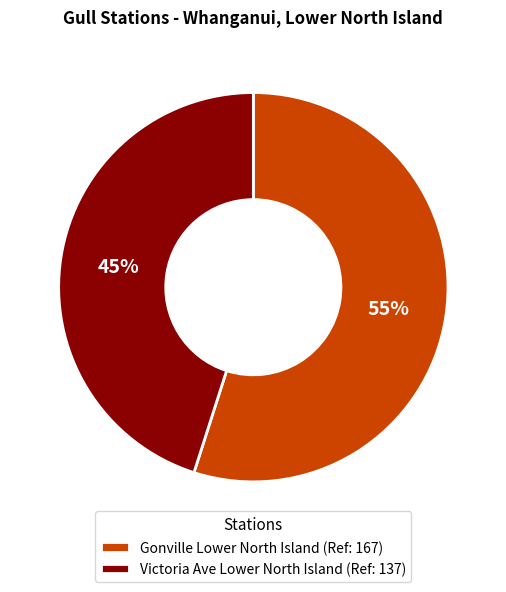

What is the smallest slice in the pie chart?

Victoria Ave Lower North Island